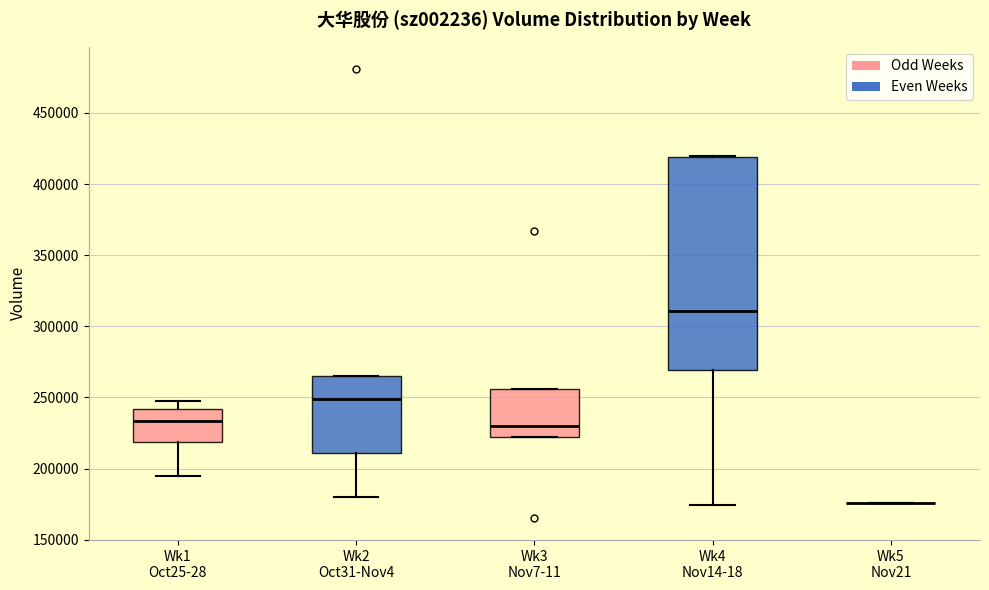

Where is the lower edge of the box for Wk4 Nov14-18 on the y-axis? The values are not printed on the chart, so give them approximately, as read against the axis.

270000